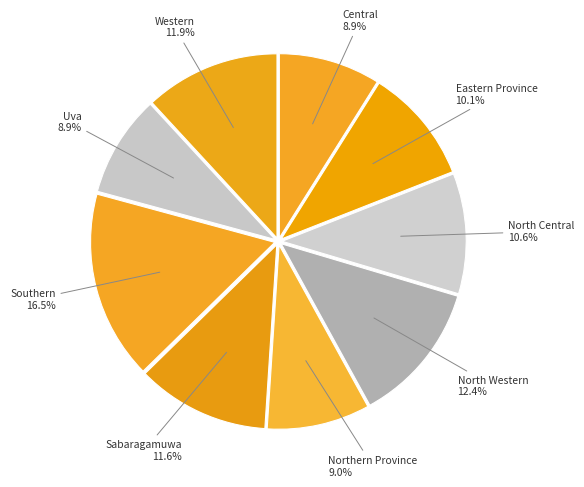

Which slice is the largest?

Southern